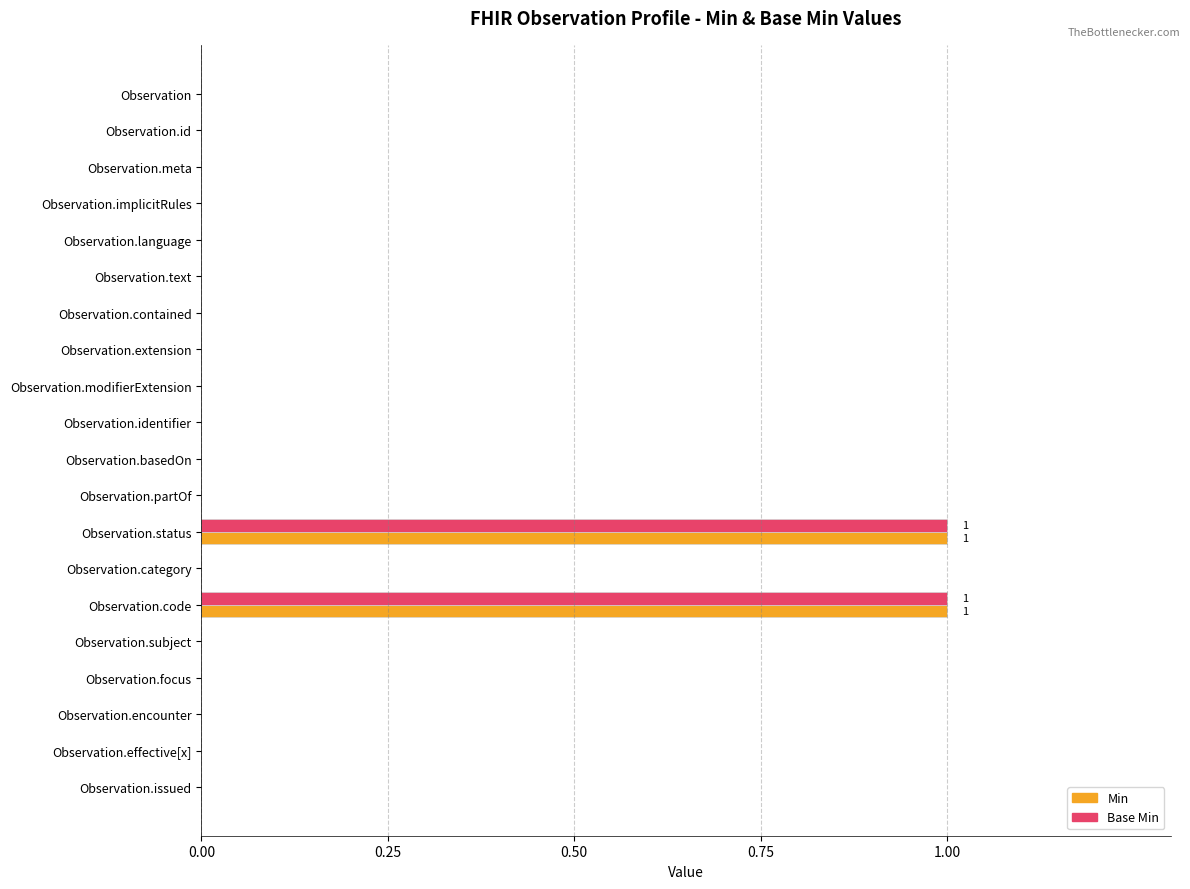

True or false: Base Min has a value of 0 at Observation.identifier.

True